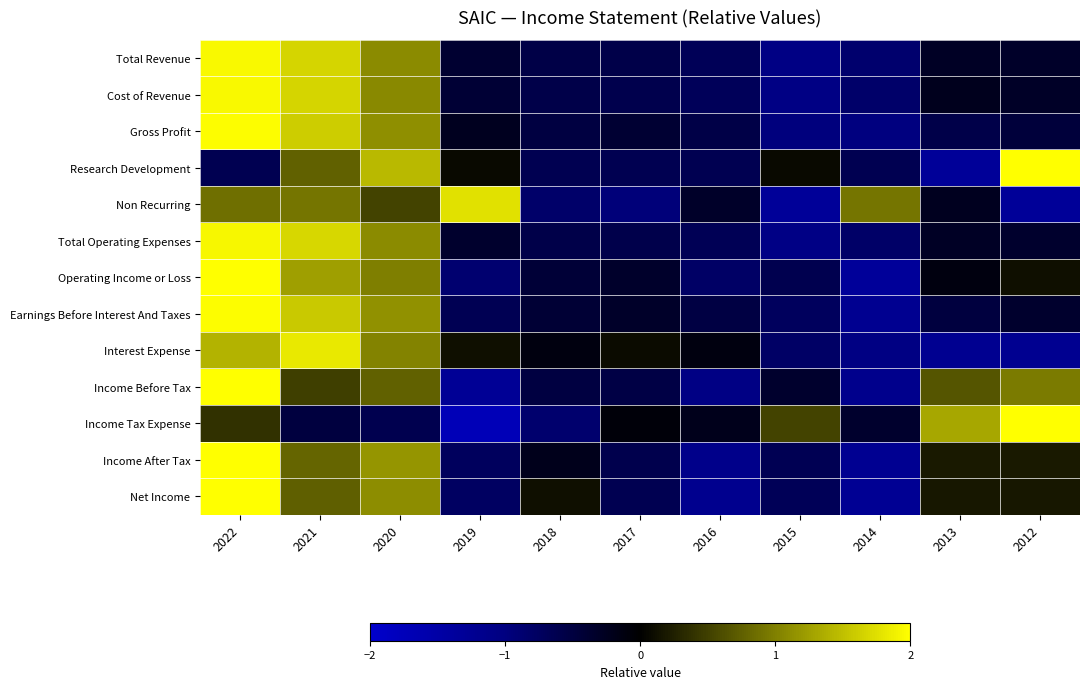

Which series has the widest spread of values?

Income Tax Expense